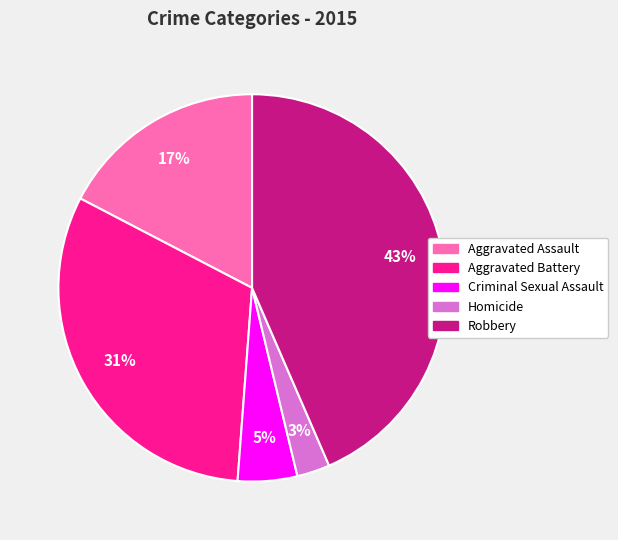

Combined, do Criminal Sexual Assault and Homicide account for over 50%?

No